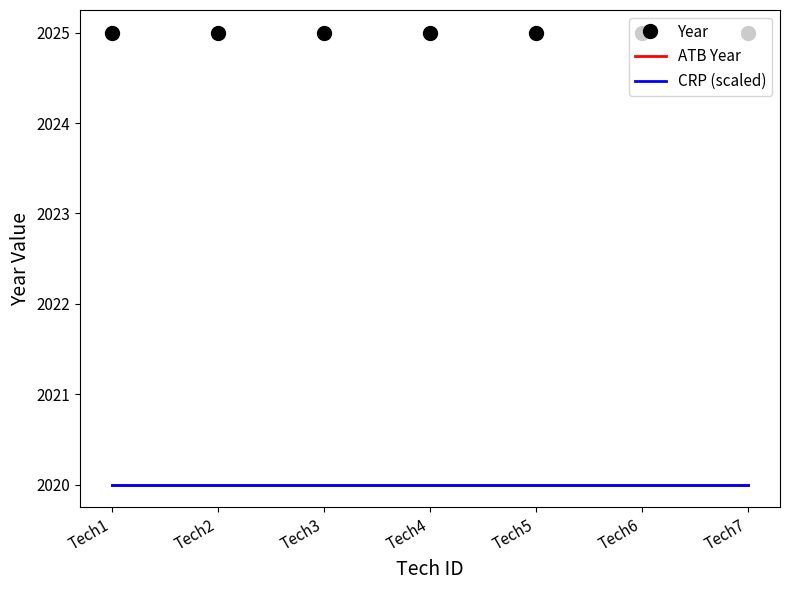

Does the chart display data point markers on the line(s)?

No